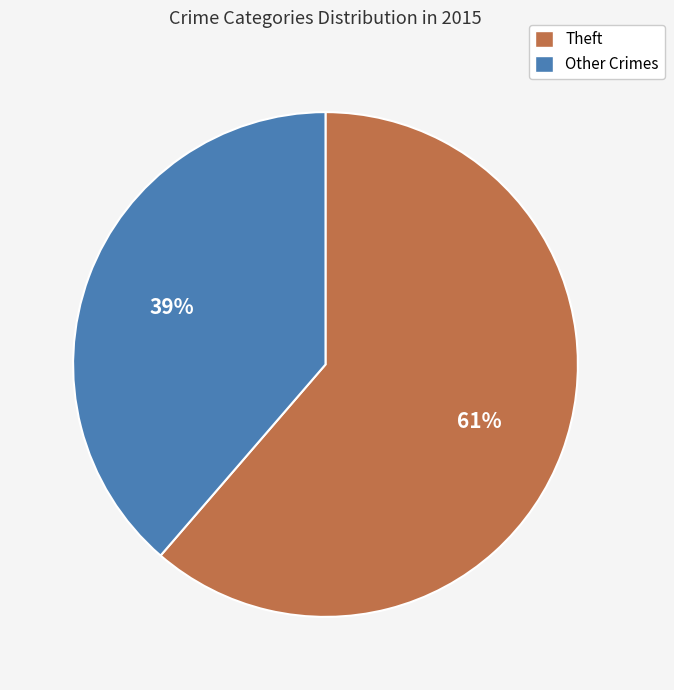

What is the largest slice in the pie chart?

Theft